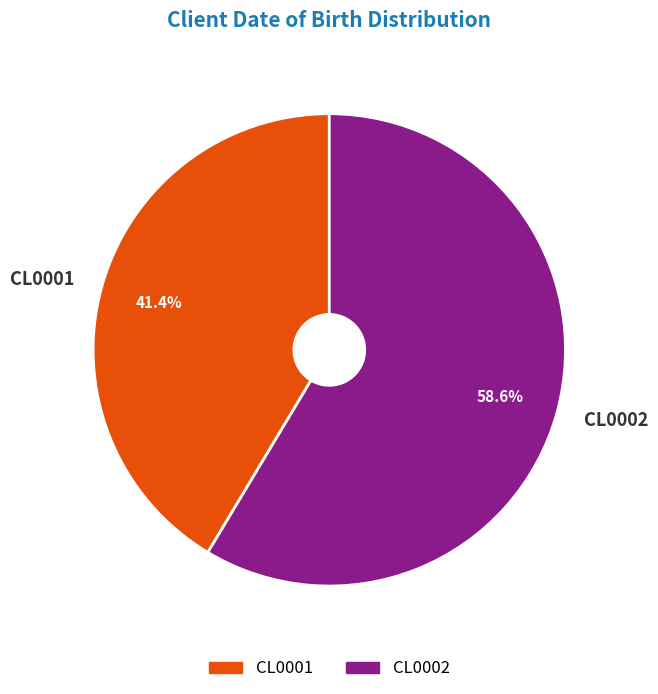

What percentage do CL0001 and CL0002 together represent?

100.0%